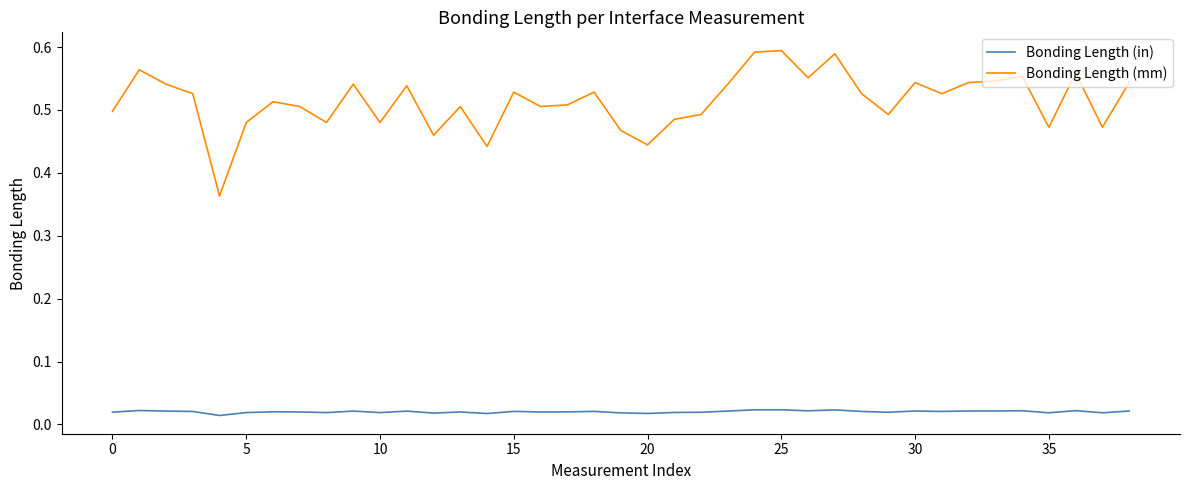

True or false: Bonding Length (in) and Bonding Length (mm) intersect in this chart.

False